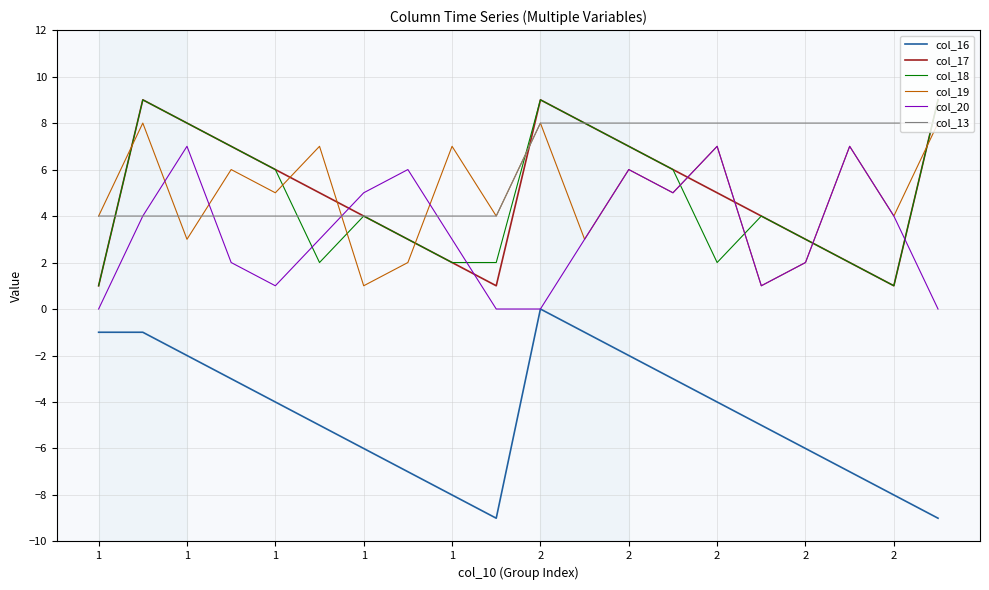

Does the chart display data point markers on the line(s)?

No